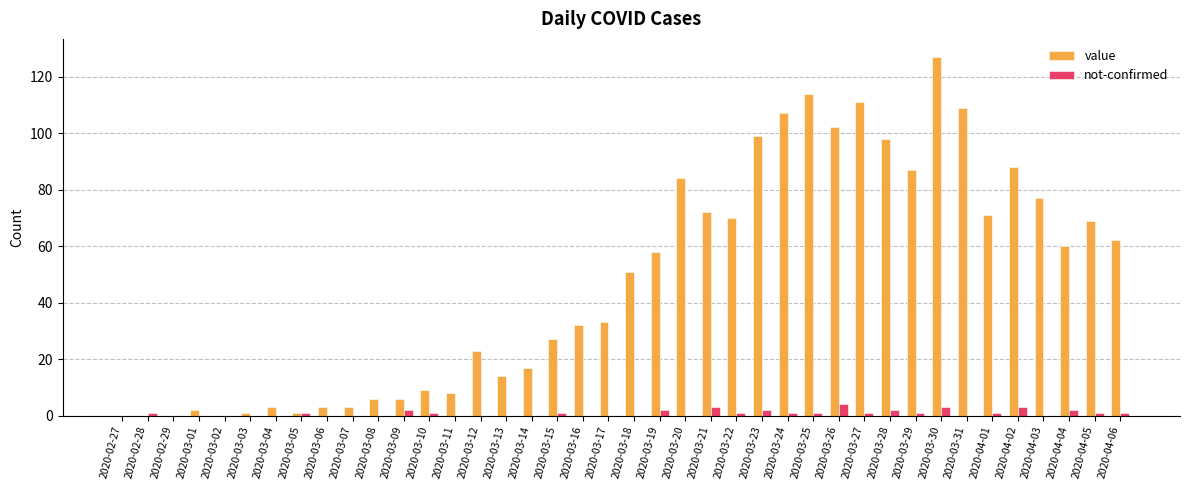

True or false: value has a value of 127 at 2020-03-30.

True